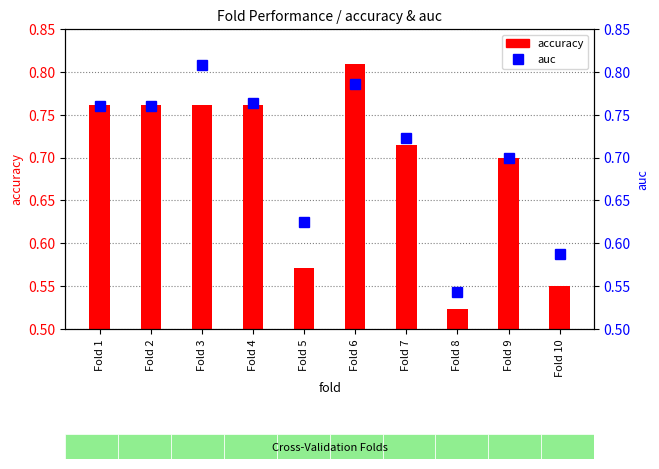

True or false: auc has a value of 0.6 at Fold 10.

True